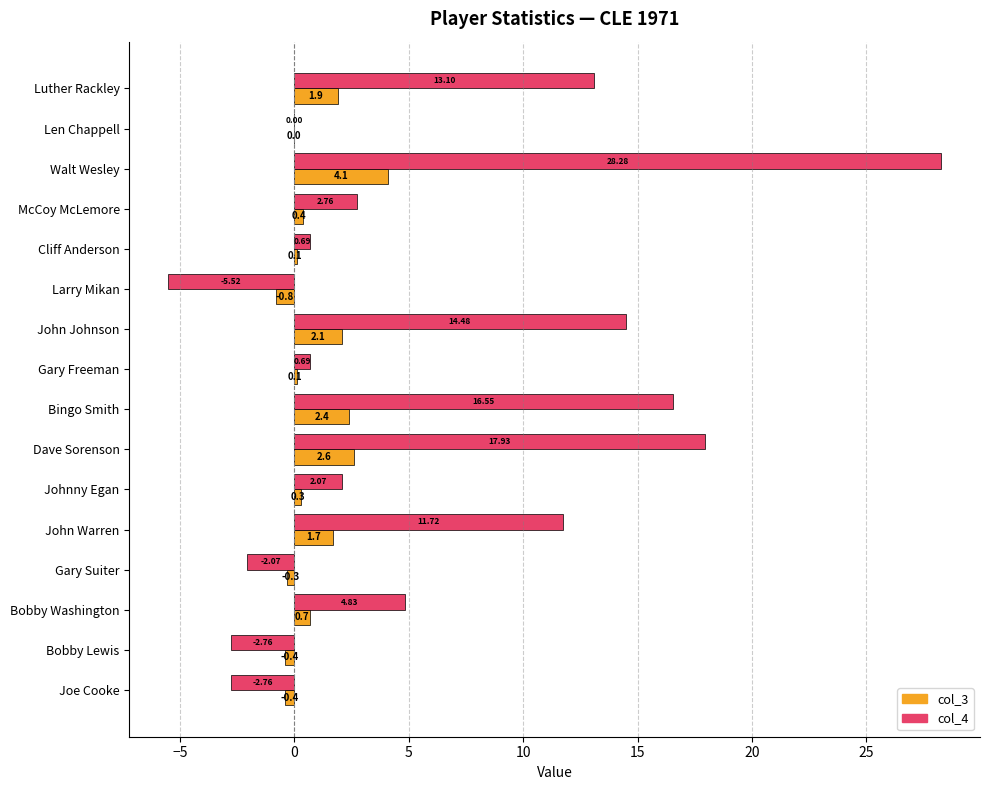

Which category has the highest value in the col_3 series?

Walt Wesley